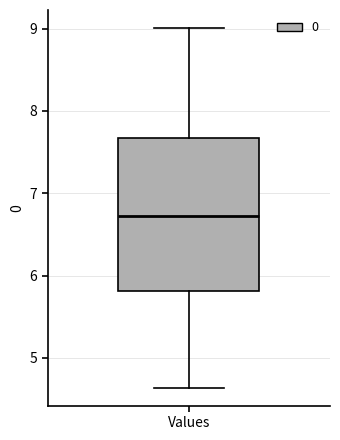

Where does the upper whisker of the box for Values end on the y-axis? The values are not printed on the chart, so give them approximately, as read against the axis.

9.0